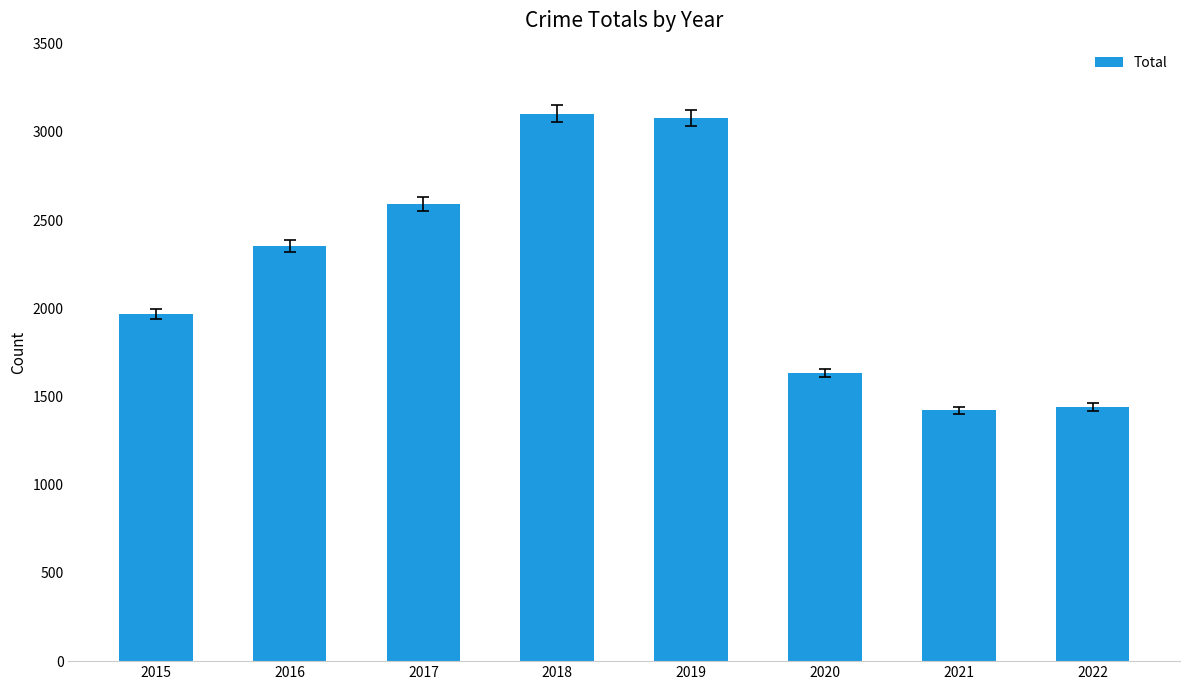

What is the ratio of the value at 2016 to the value at 2022?

1.6